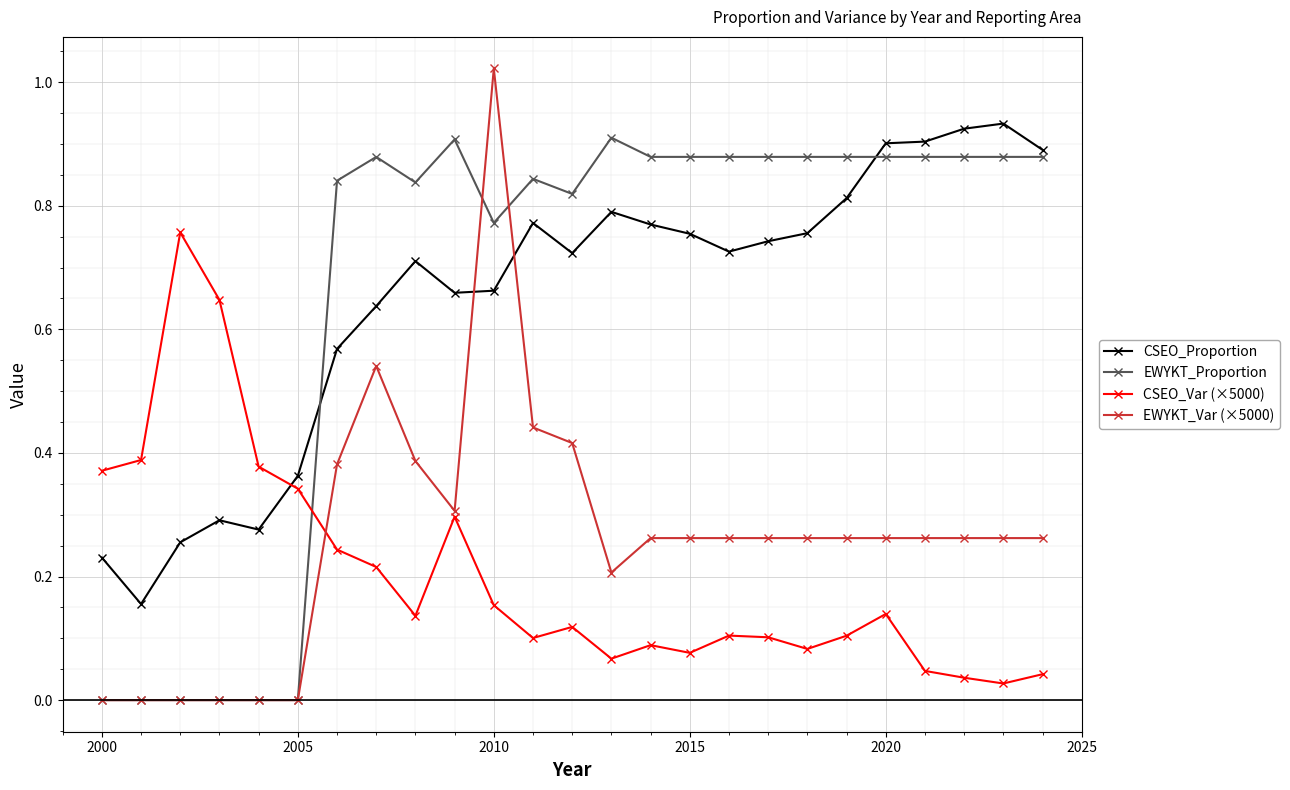

How many times do CSEO_Var (×5000) and EWYKT_Proportion cross each other?

1